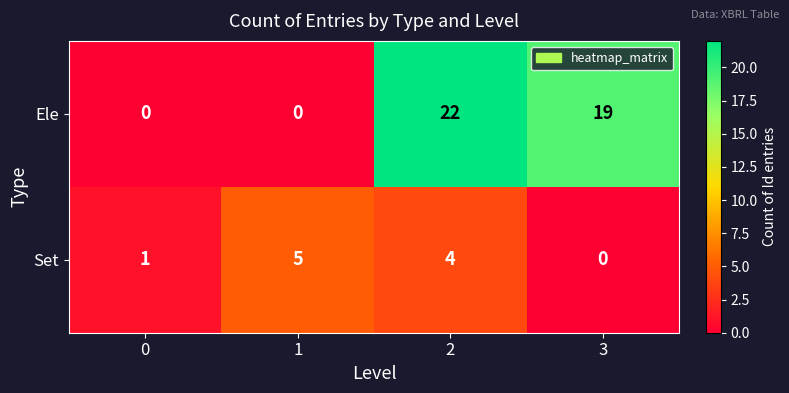

What is the average value of the Ele series?

10